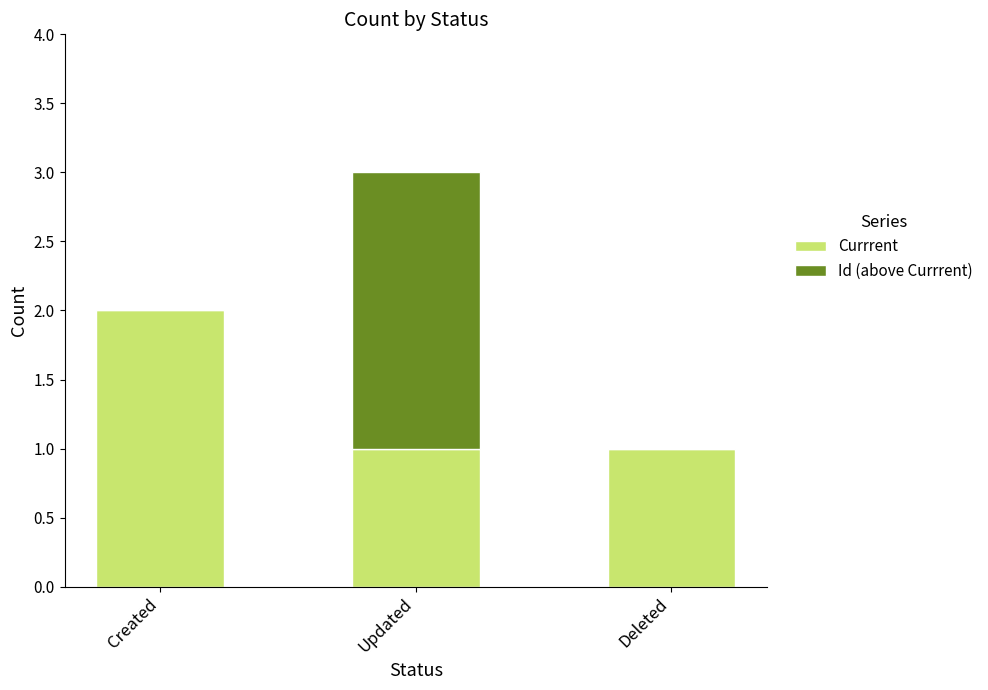

Are the bars grouped side by side (vs. stacked)?

No